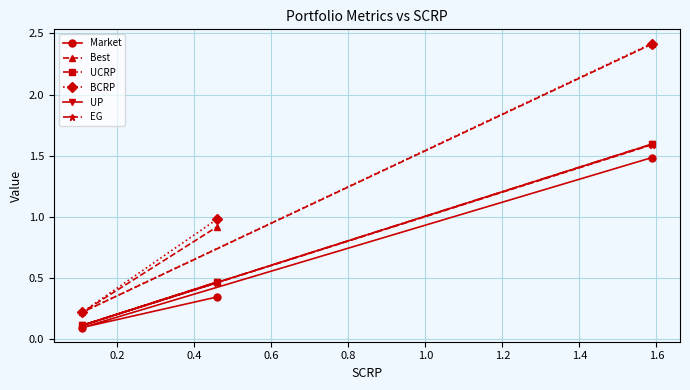

Does the chart display data point markers on the line(s)?

Yes